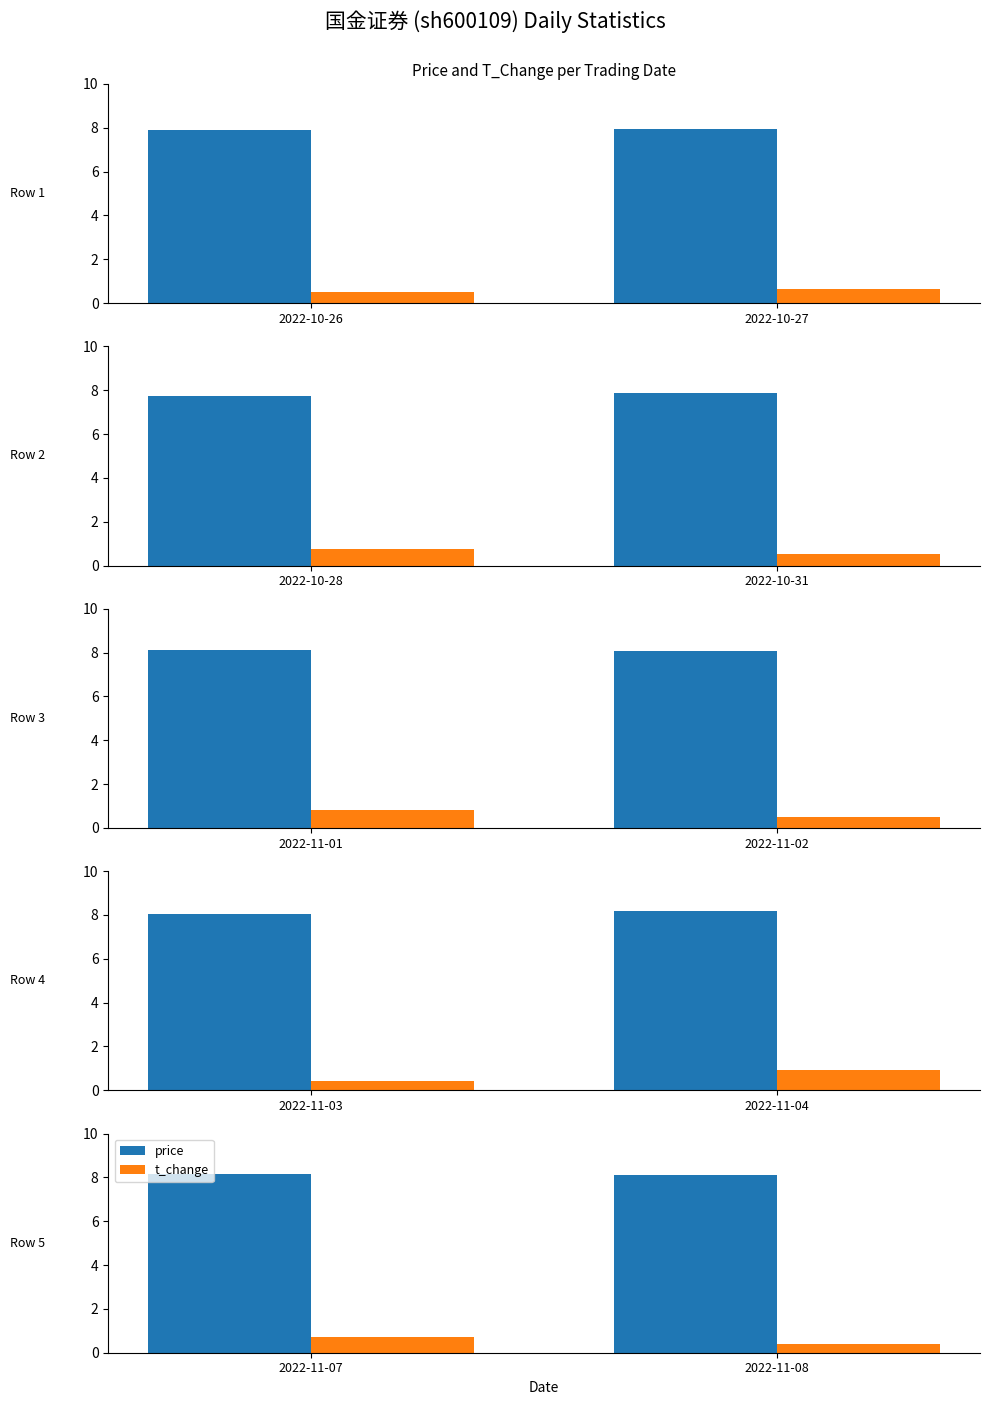

Which series has the largest range (max minus min)?

t_change